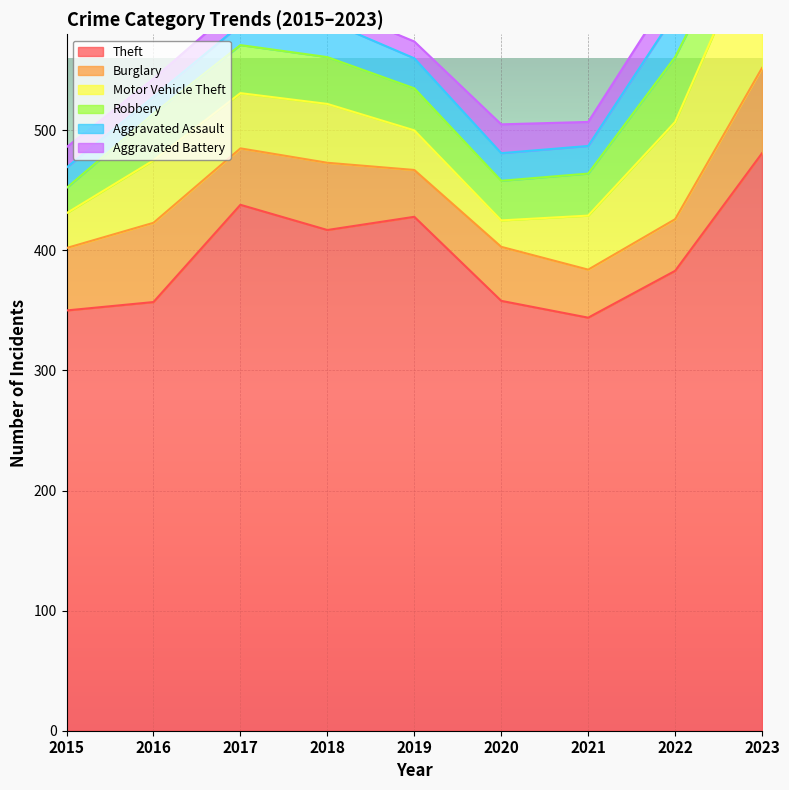

The value of Motor Vehicle Theft at 2019 is 33. True or false?

True